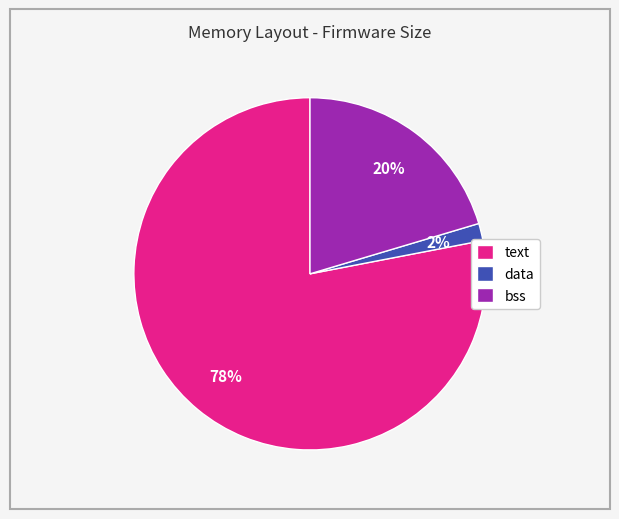

Between bss and data, which is larger?

bss